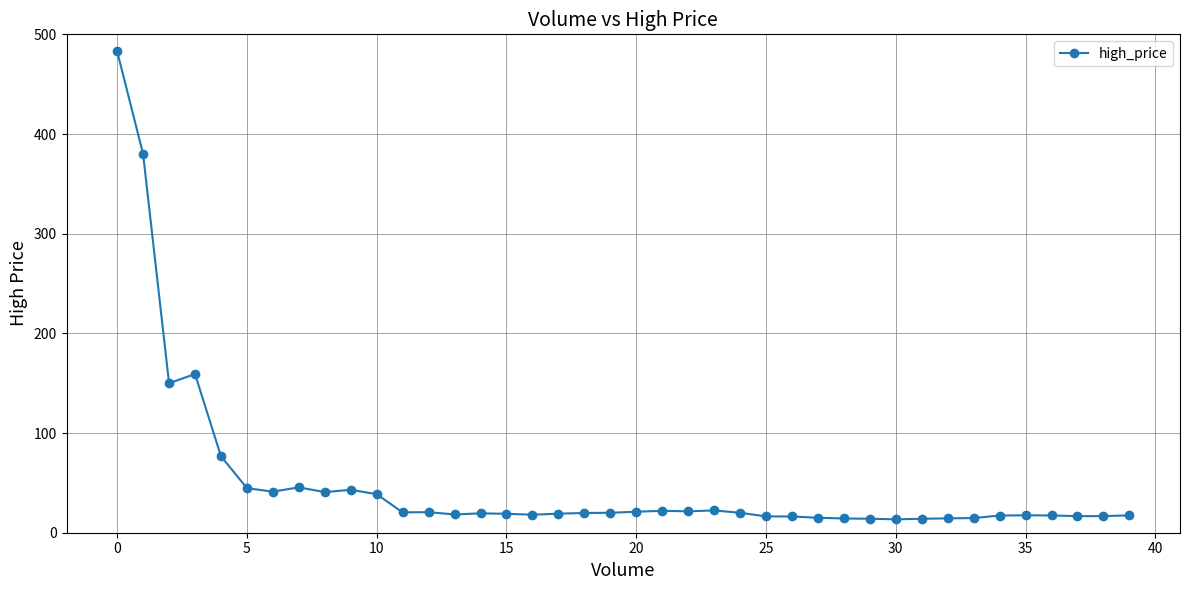

What is the maximum value shown in the chart?

483.0